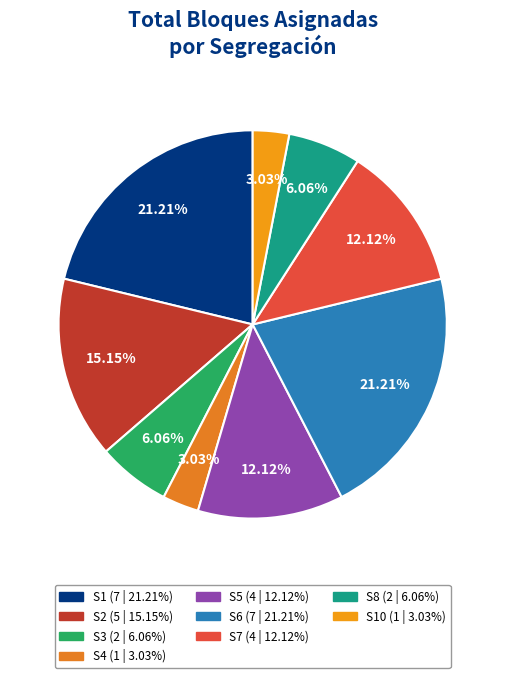

Rank the categories by value from highest to lowest.

S1, S6, S2, S5, S7, S3, S8, S4, S10